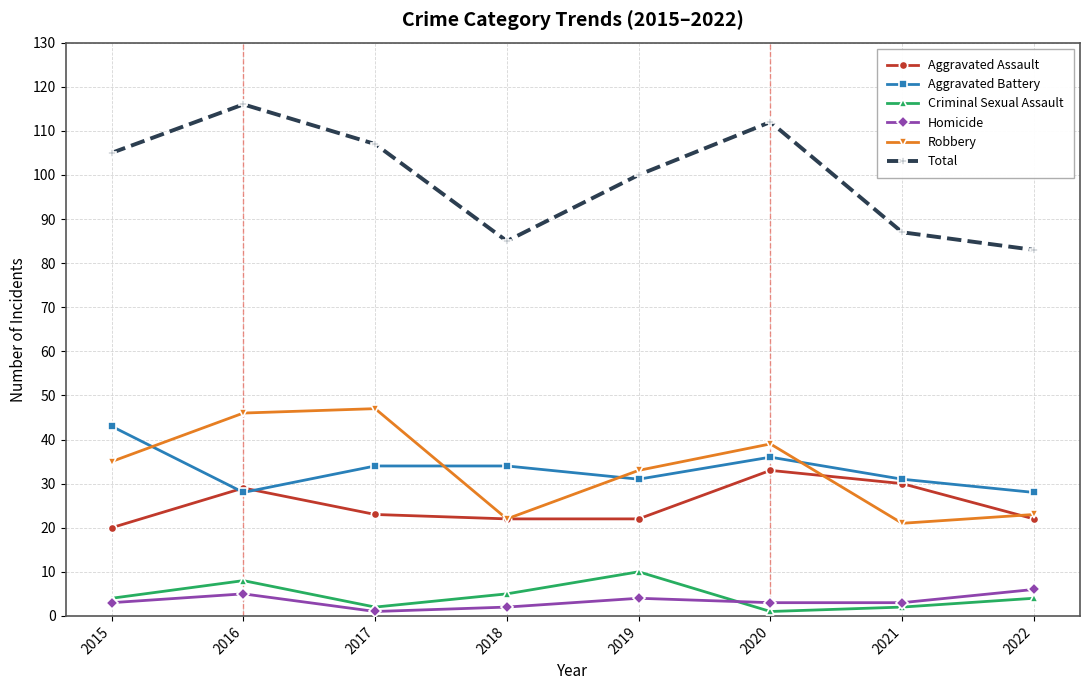

Which label corresponds to the largest value in the chart?

2016